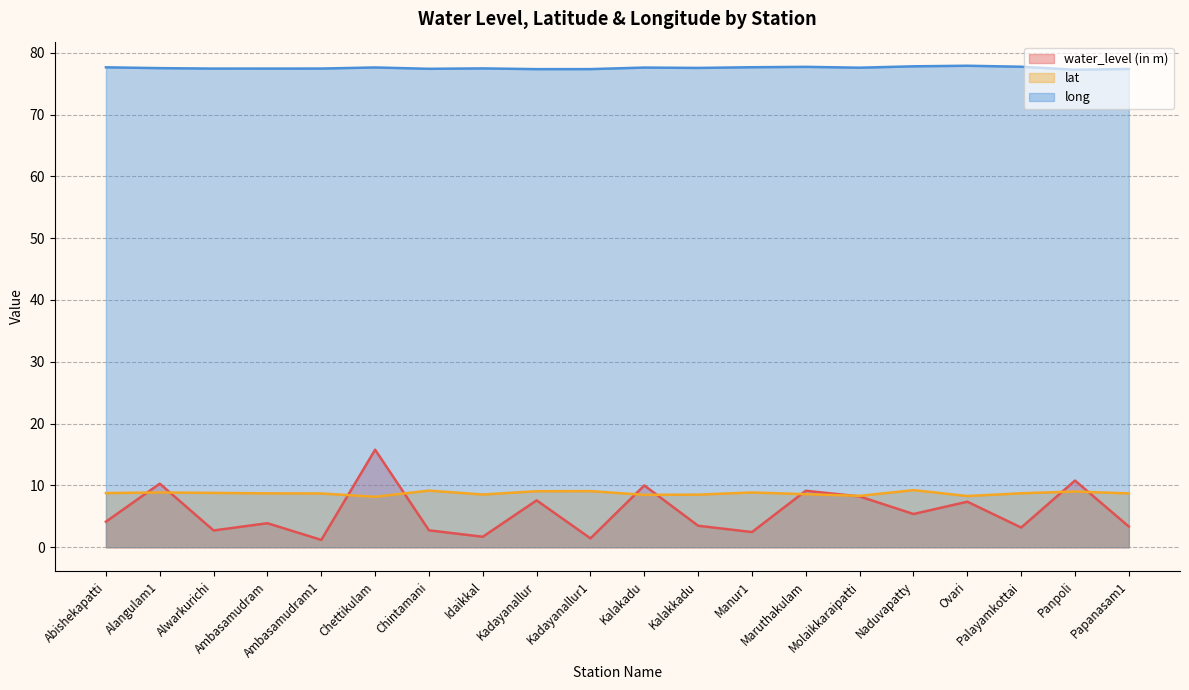

What is the lowest value of the lat series?

8.2